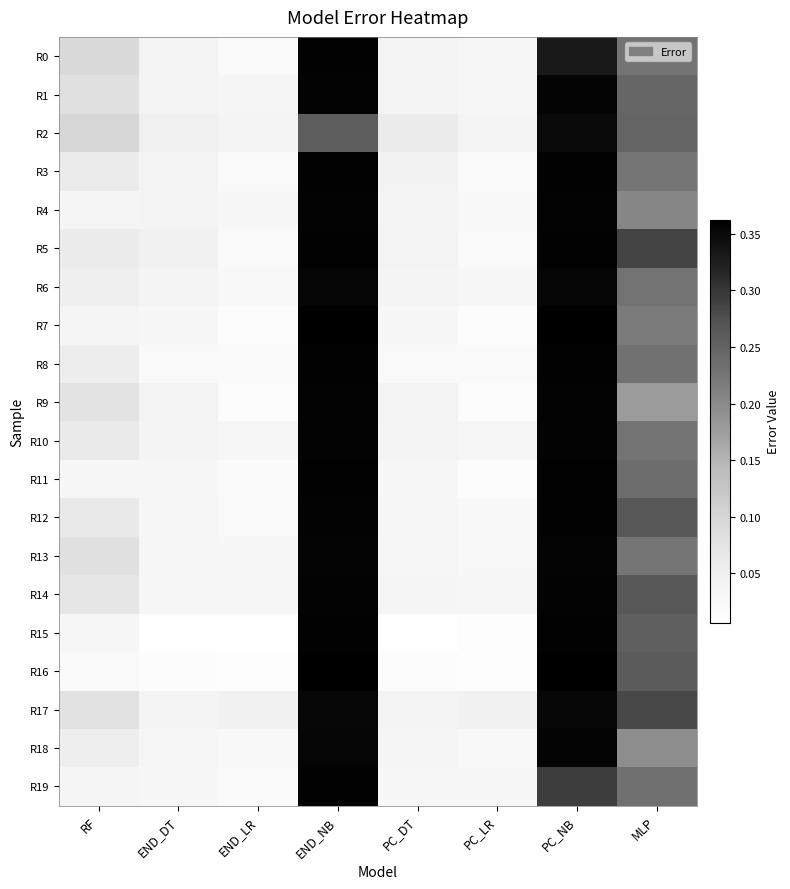

At how many categories does at least one series exceed 0?

8